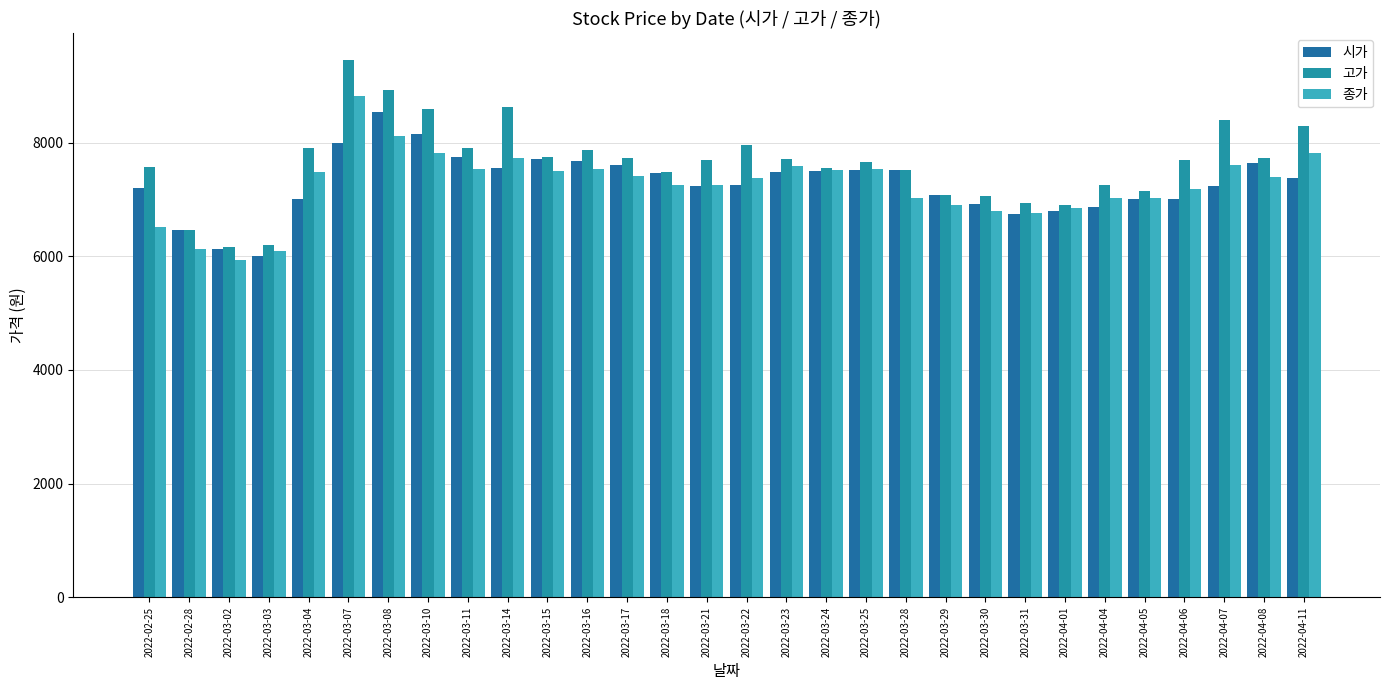

How many groups of bars are there?

30